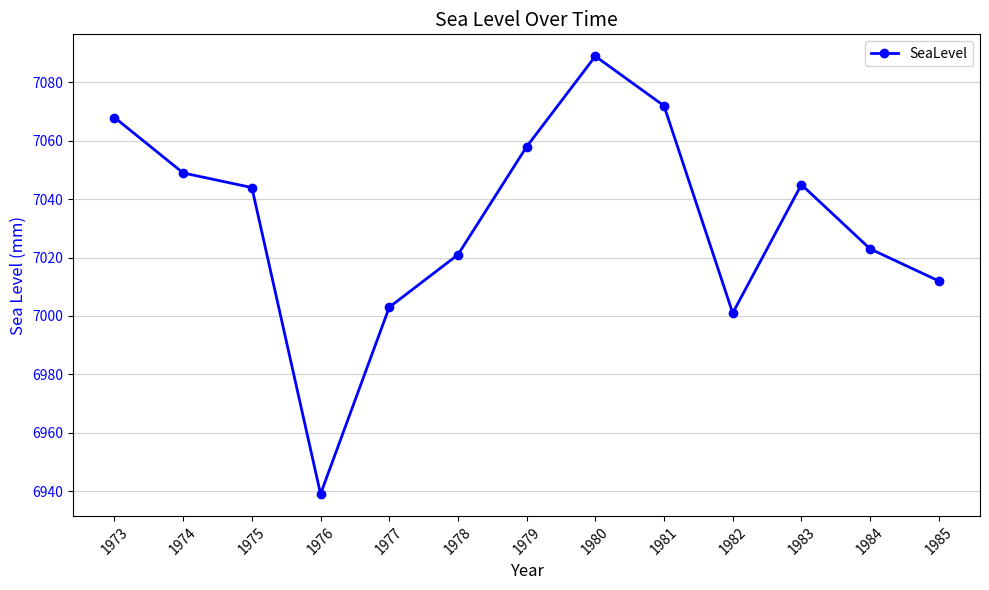

Between 1980 and 1979, which is larger?

1980